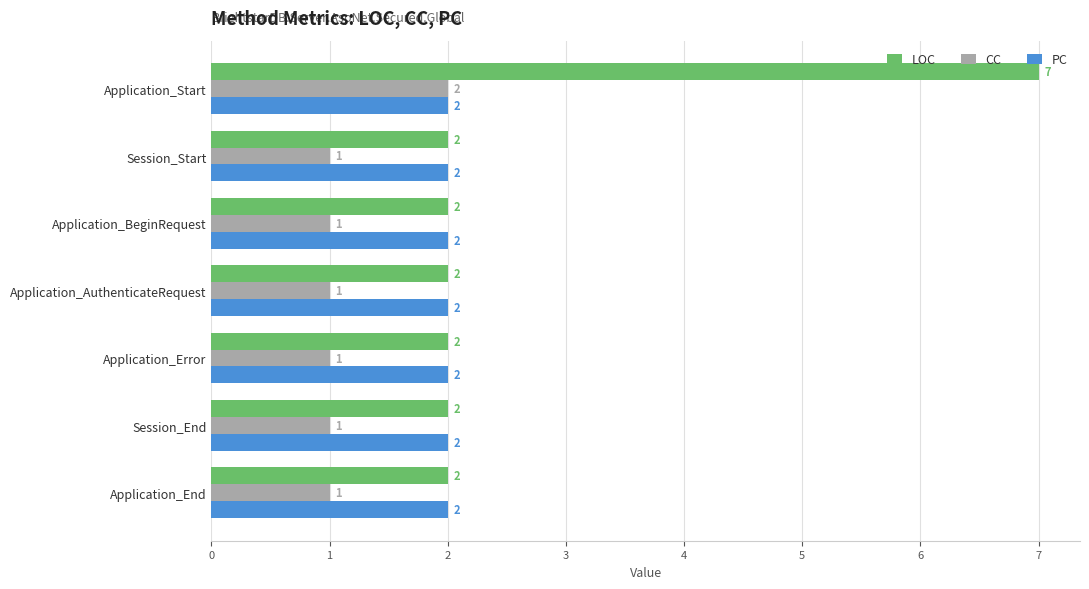

What is the greatest value displayed?

7